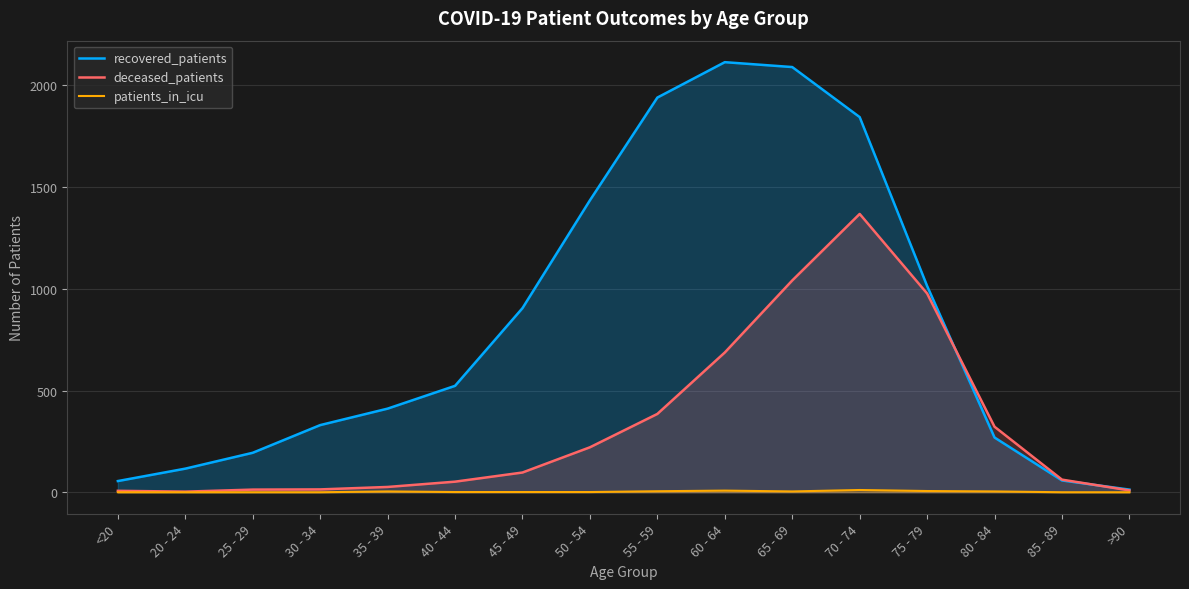

At which category is the sum across all series the highest?

70 - 74